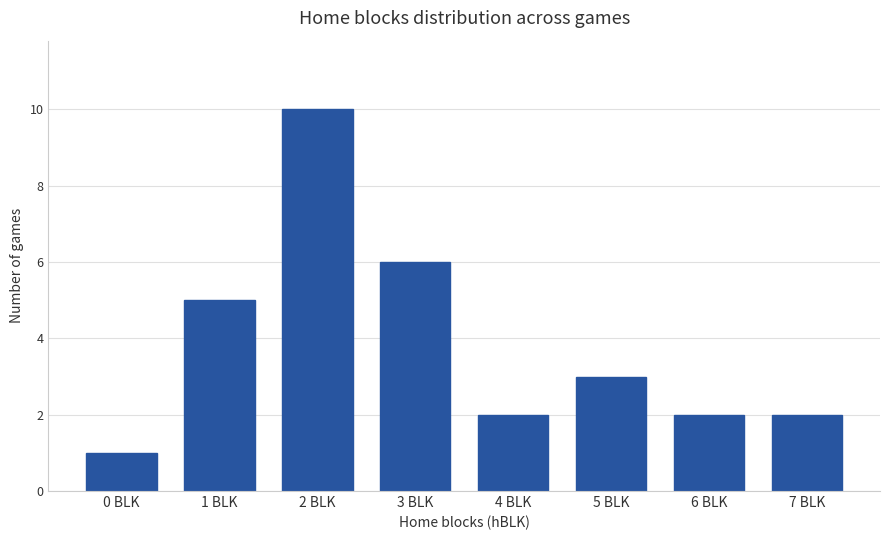

How many values are below 3?

4